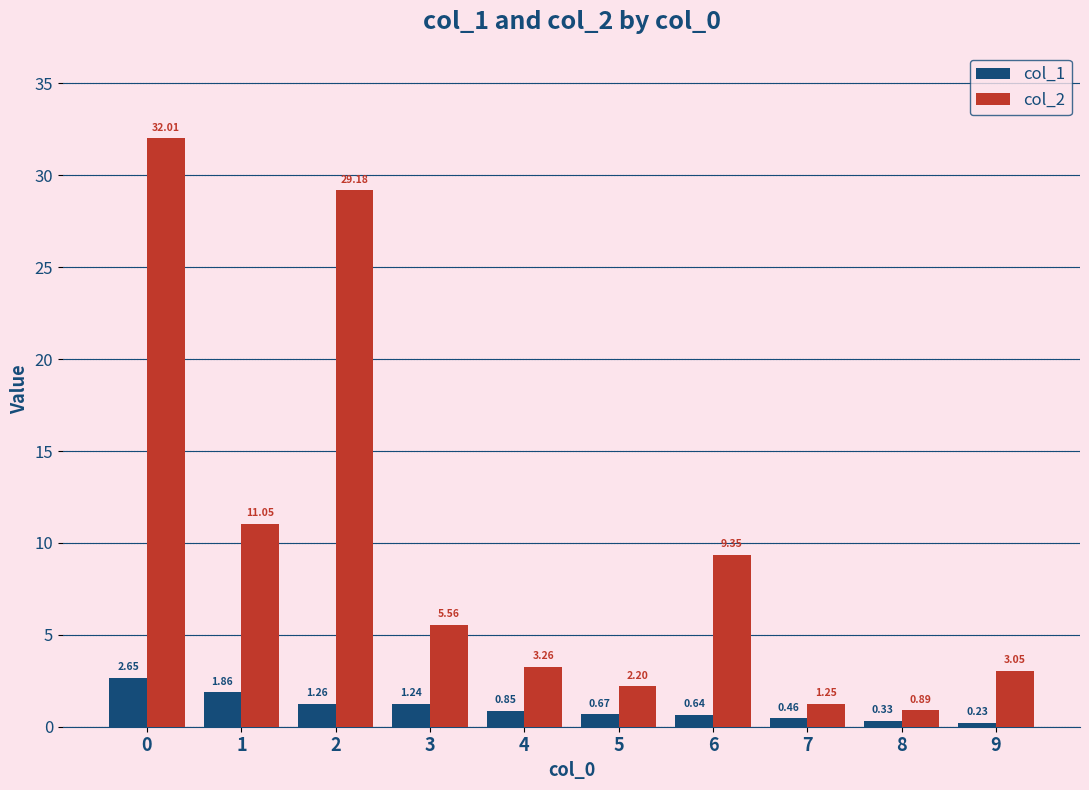

Which series has the largest range (max minus min)?

col_2